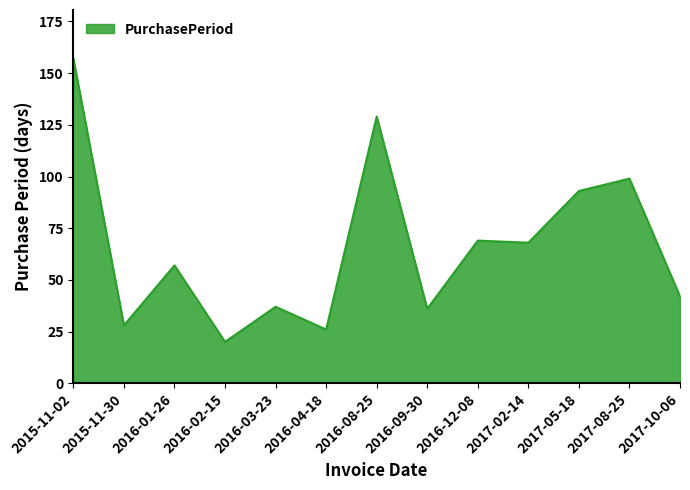

At which label is the value closest to 88?

2017-05-18